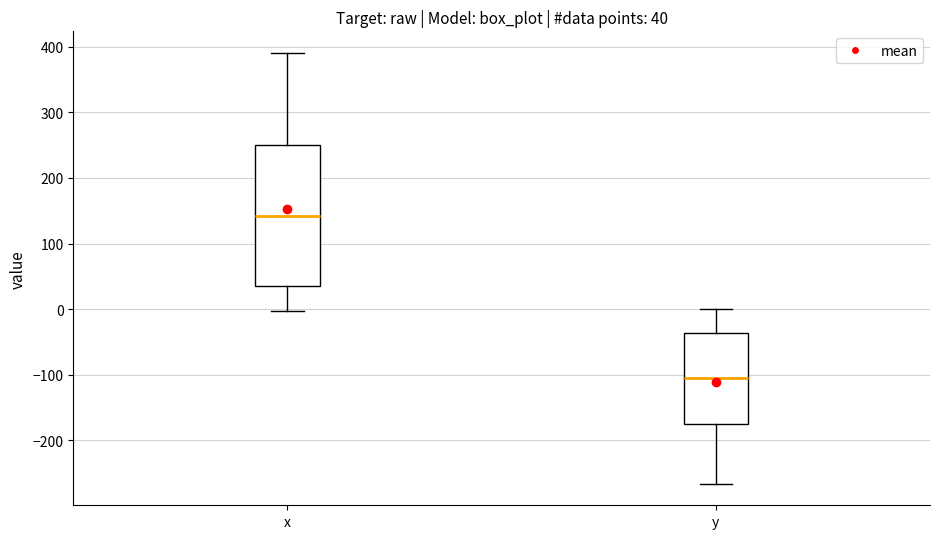

Which box has the lowest median line?

y